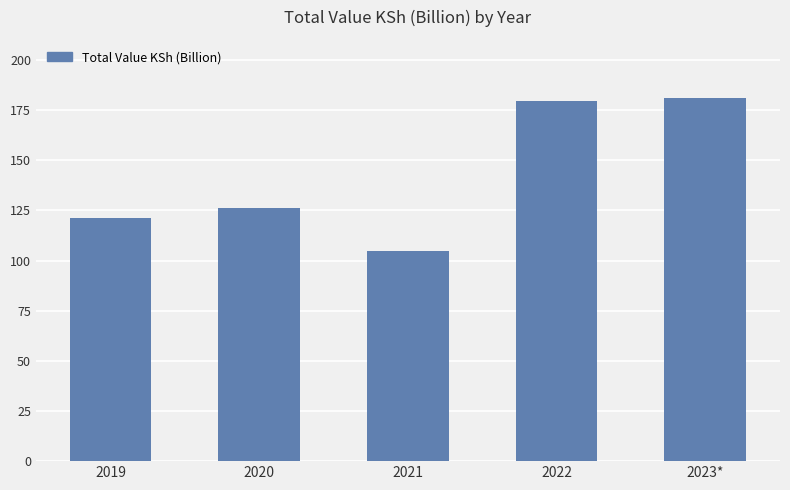

The chart shows a value of 48.4 at 2019. True or false?

False